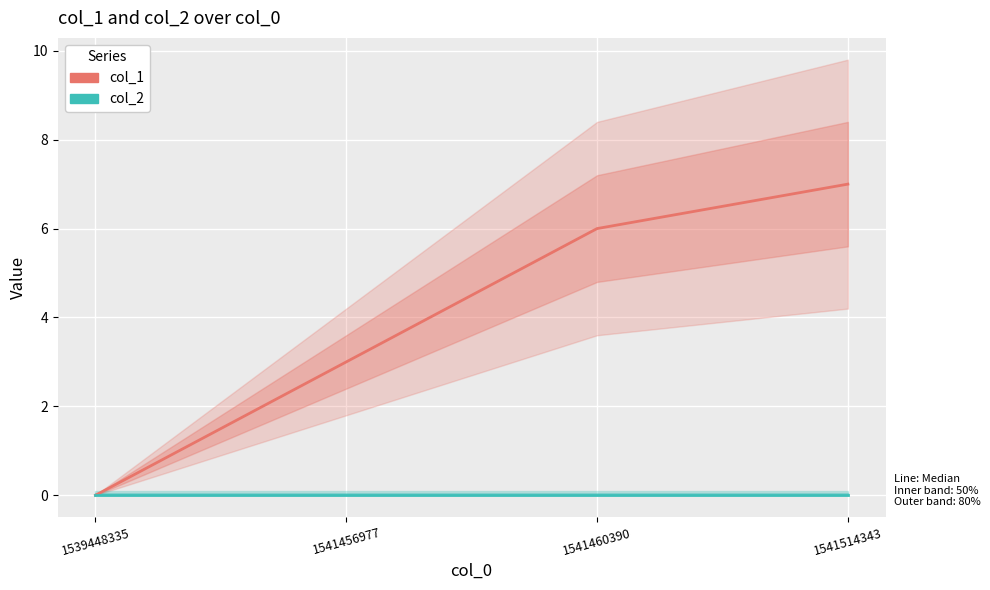

Count the col_1 values in the range 3 to 7.

3